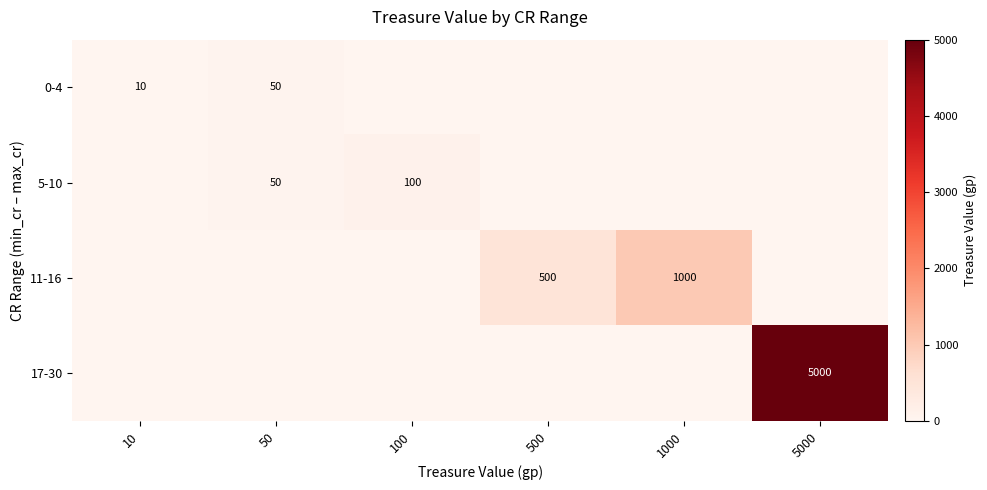

At which category does the chart reach its minimum across all series?

100